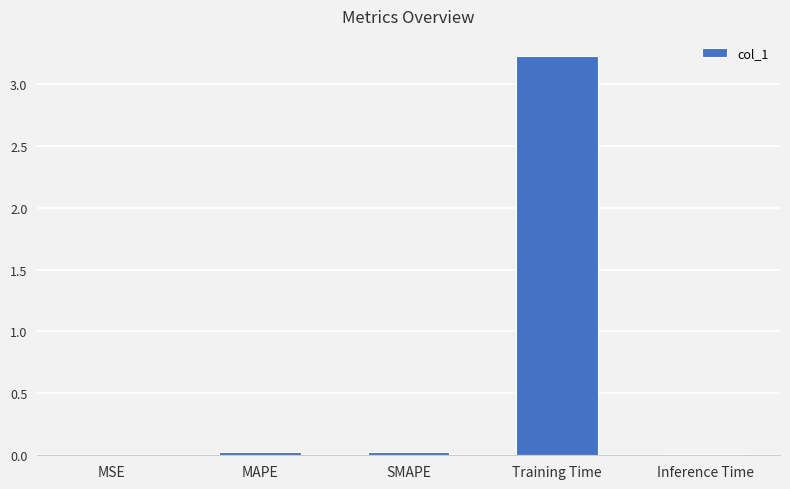

Read the value at Training Time.

3.2